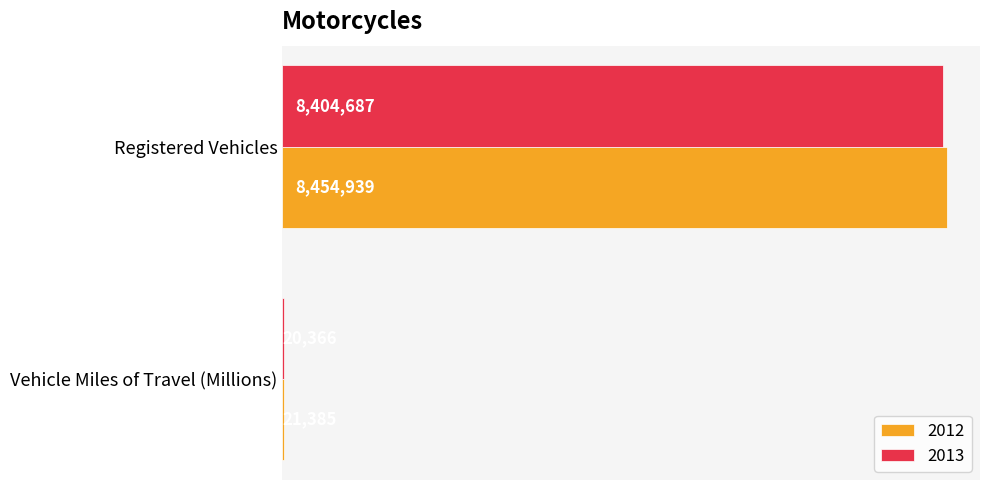

What is the minimum value for 2013?

20366